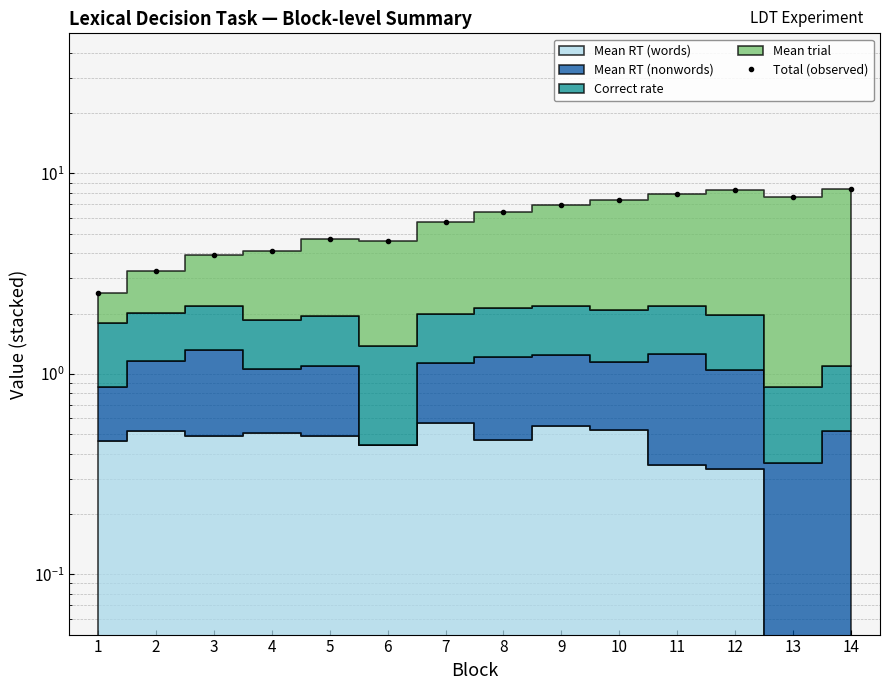

The chart shows a value of 4.6 at 6. True or false?

True